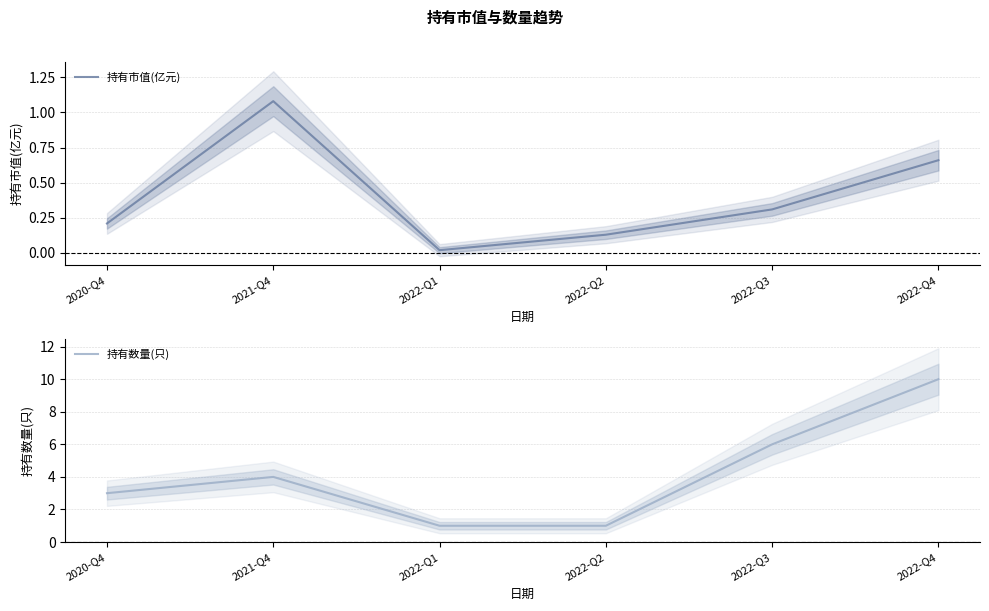

Reading left to right, transcribe all the data shown in this chart.

持有市值(亿元): 0.2	1.1	0.0	0.1	0.3	0.7
持有数量(只): 3.0	4.0	1.0	1.0	6.0	10.0